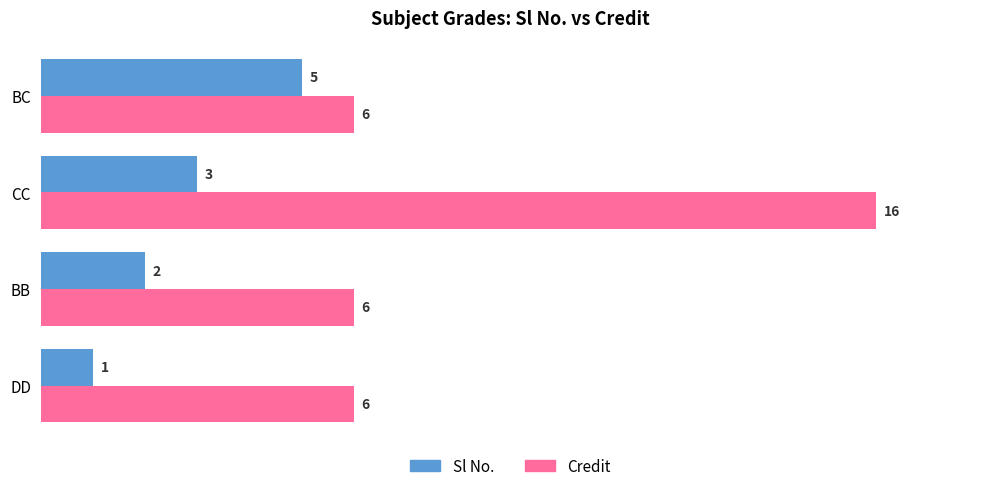

Which series has the widest spread of values?

Credit